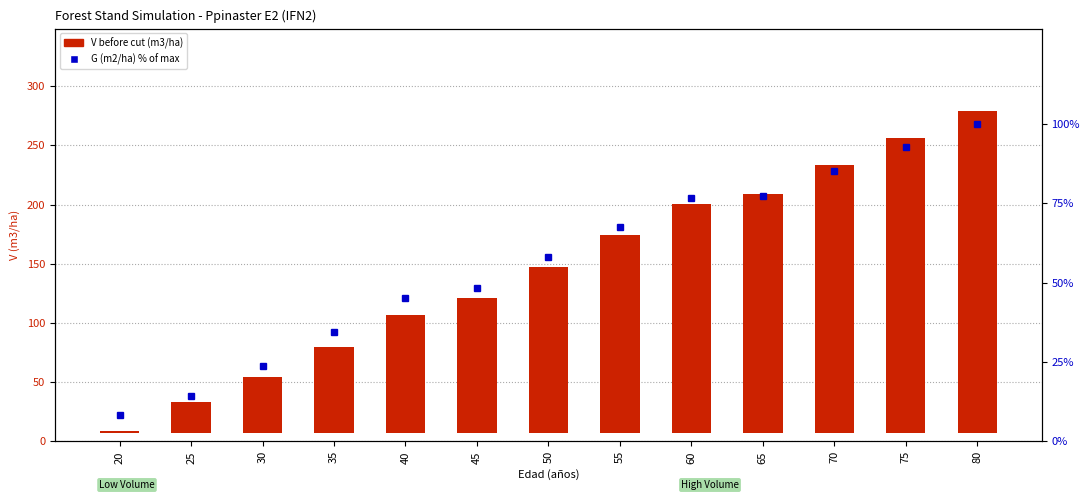

Where is G (m2/ha) % rank nearest to the value 54?

50